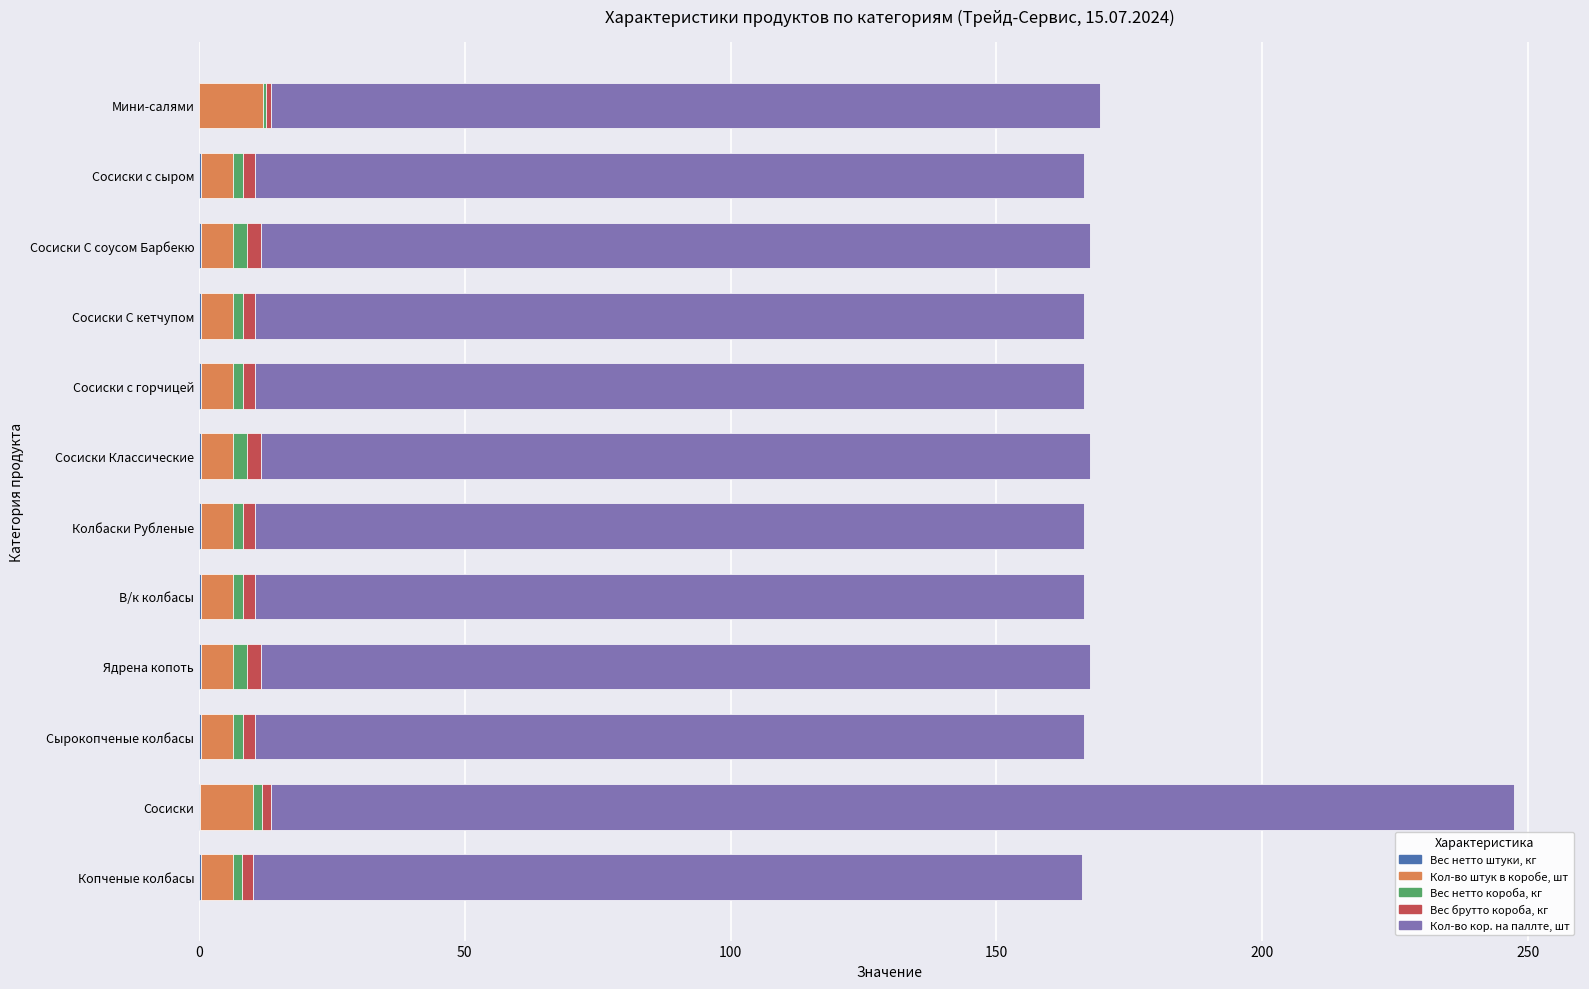

At which category is the sum across all series the highest?

Сосиски